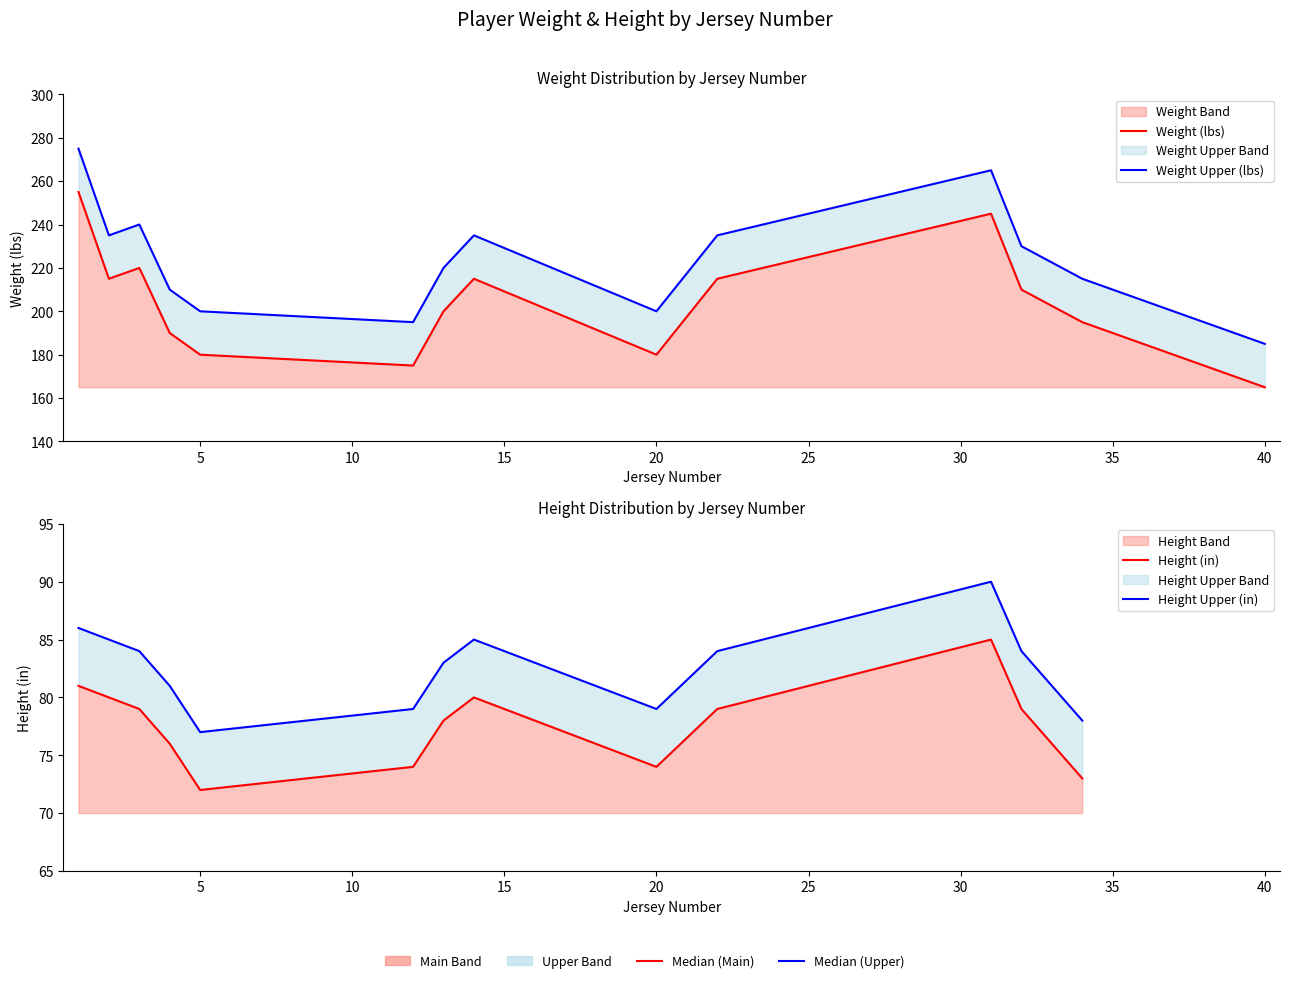

What is the change in value from 2 to 34?

-20